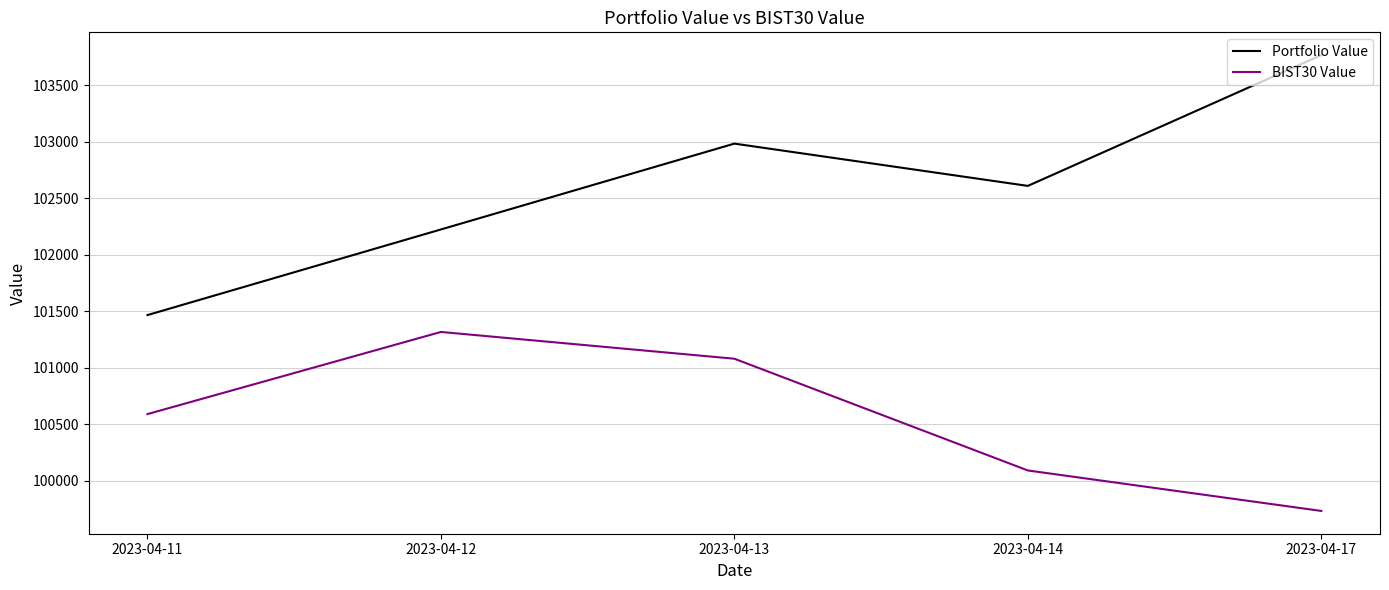

What are all the series names shown in the legend?

Portfolio Value, BIST30 Value